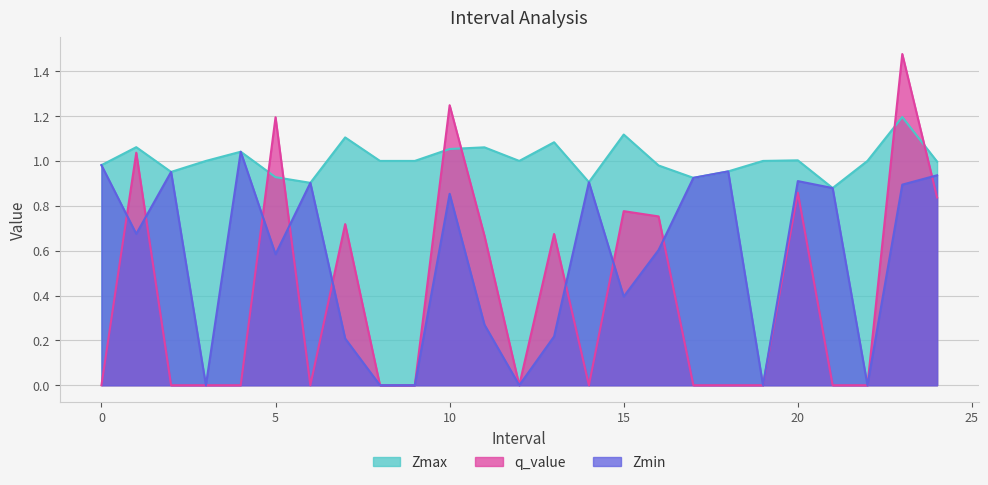

How many values in the Zmax series are below 1?

10